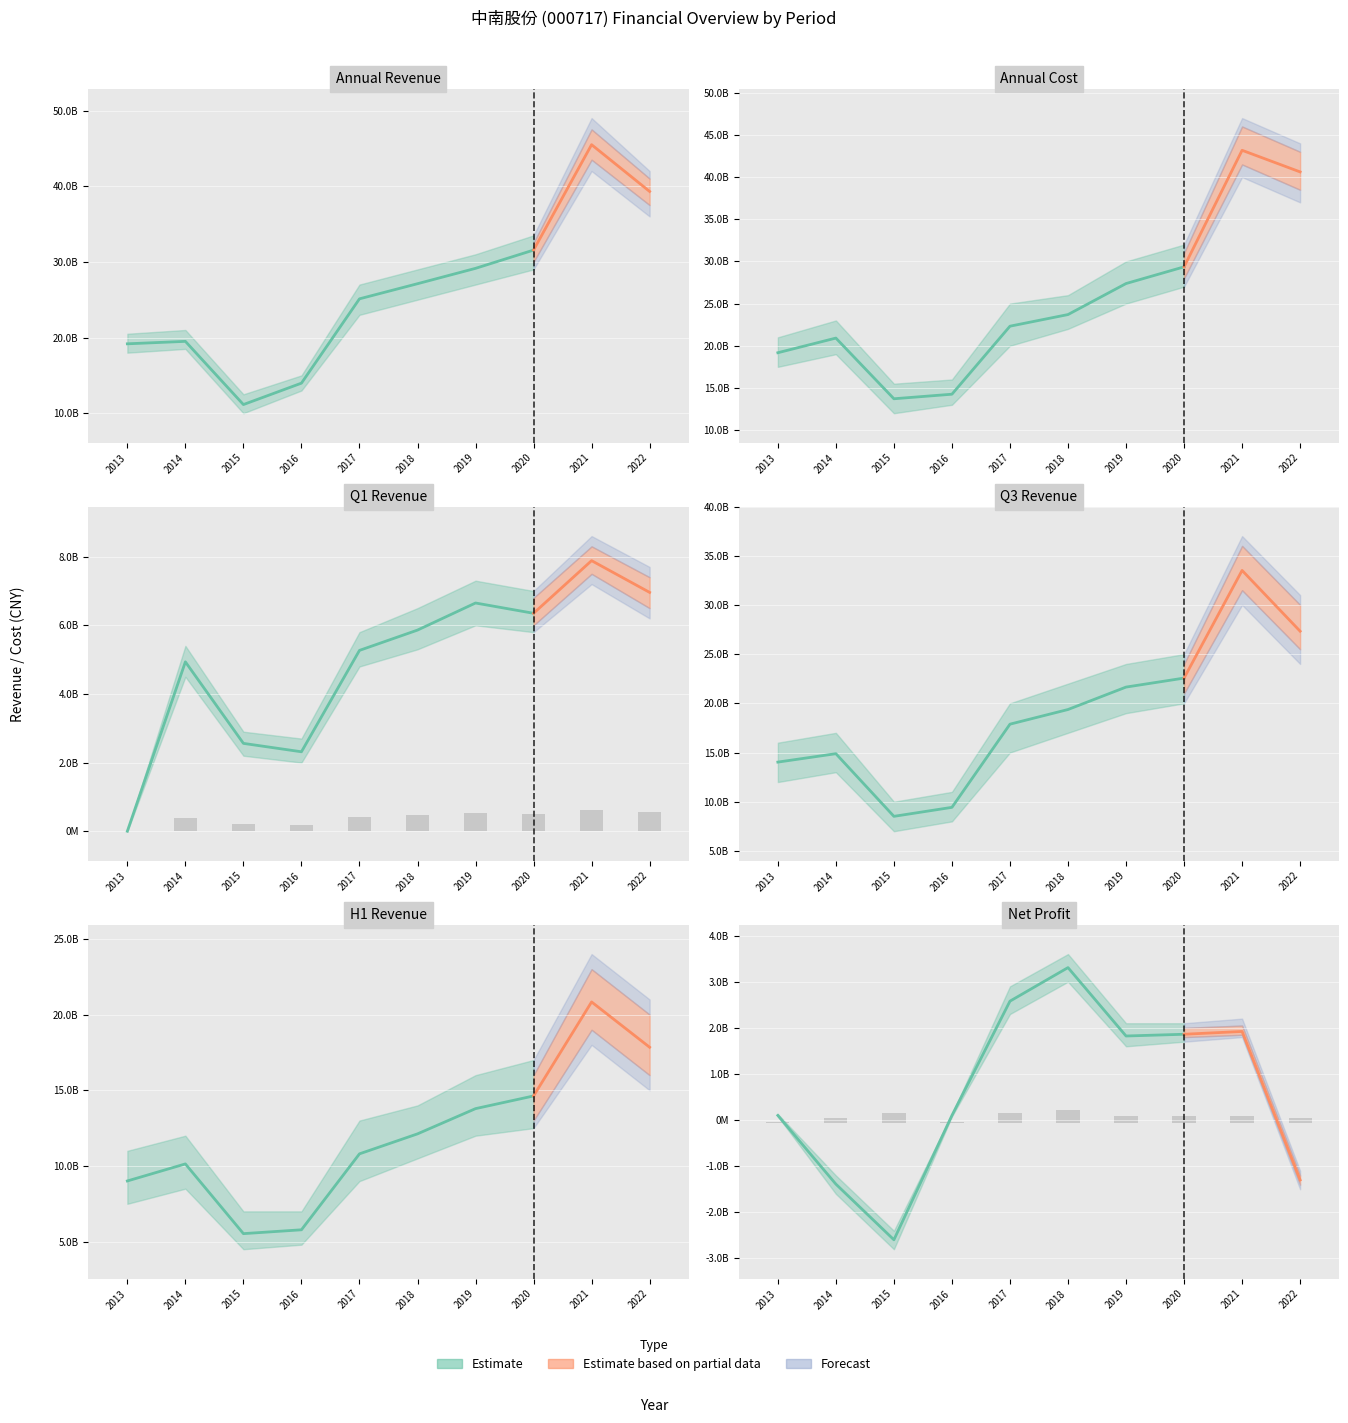

The Total Operating Cost series shows 1930341666.7 at 2016. True or false?

False